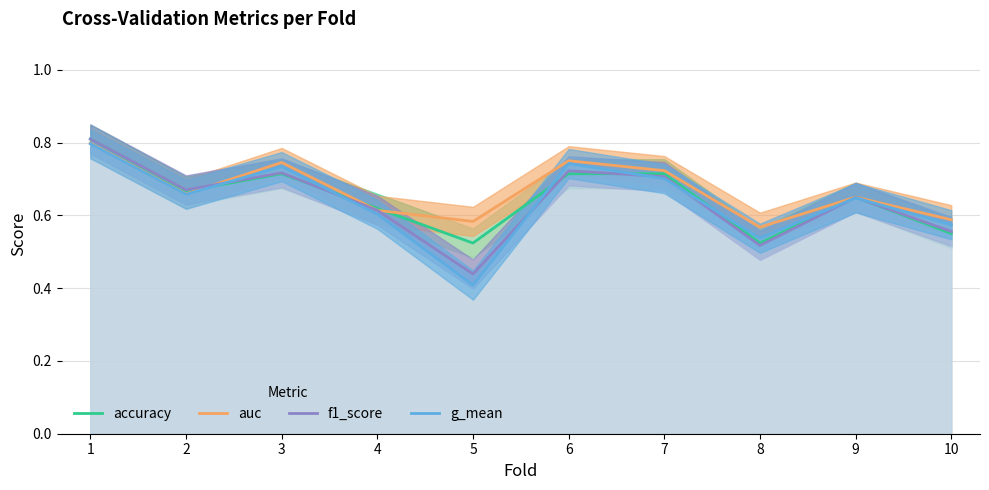

Where is g_mean nearest to the value 0?

5